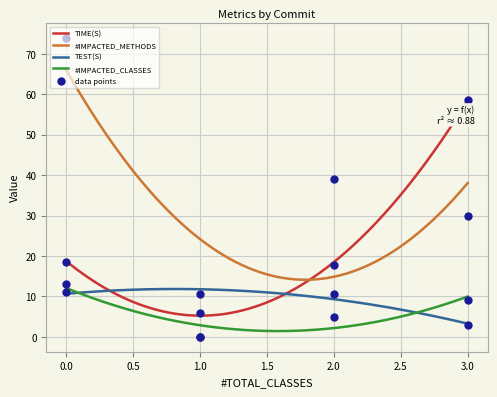

Which series reaches the minimum Y coordinate?

#IMPACTED_CLASSES